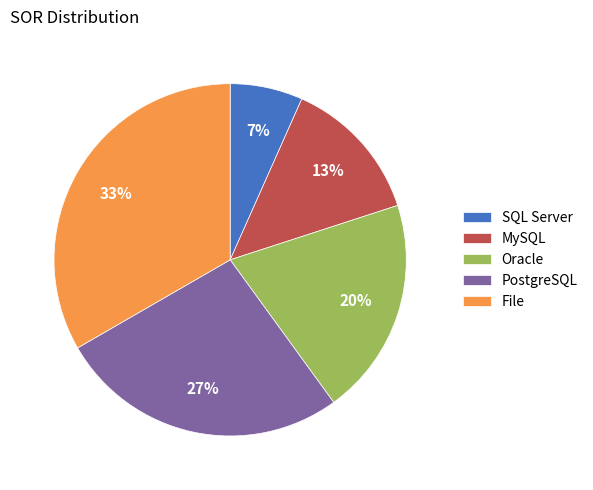

Do PostgreSQL and MySQL together represent more than half of the pie?

No